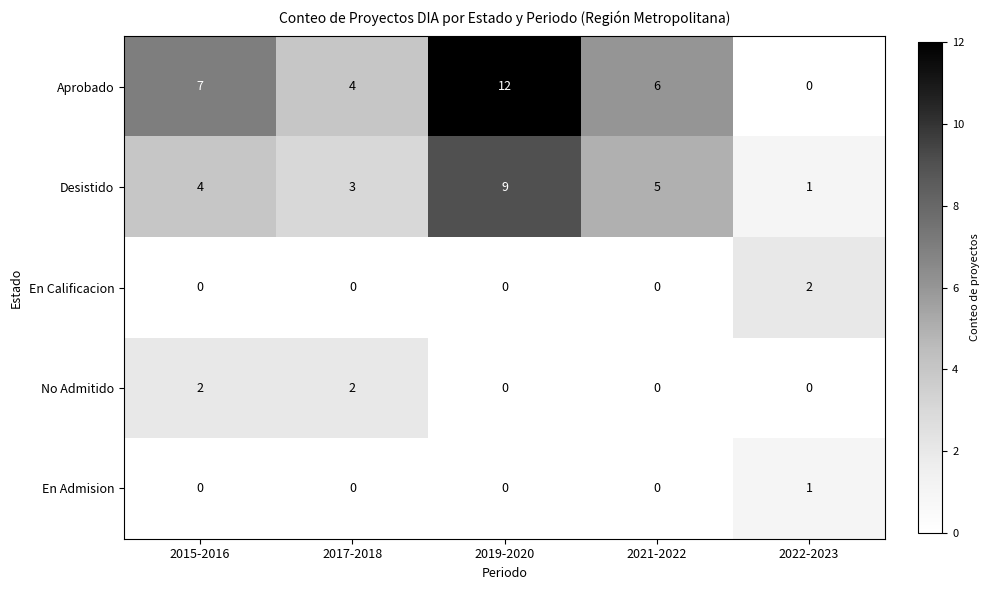

Which series has the widest spread of values?

Aprobado